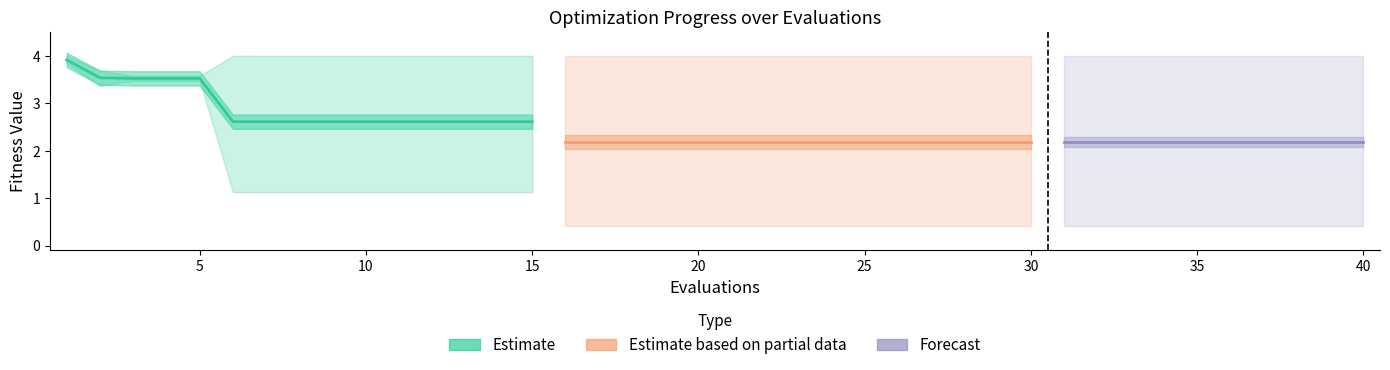

What is the value of the best bar at the 16th from the left?

0.4